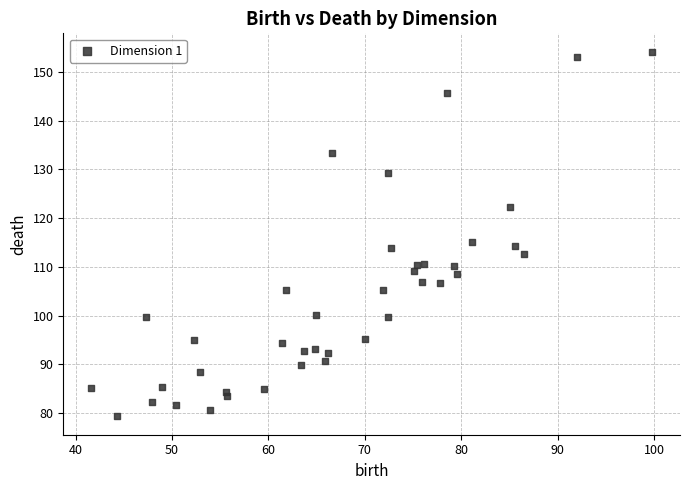

What Y value in the scatter plot is closest to 116?

115.1